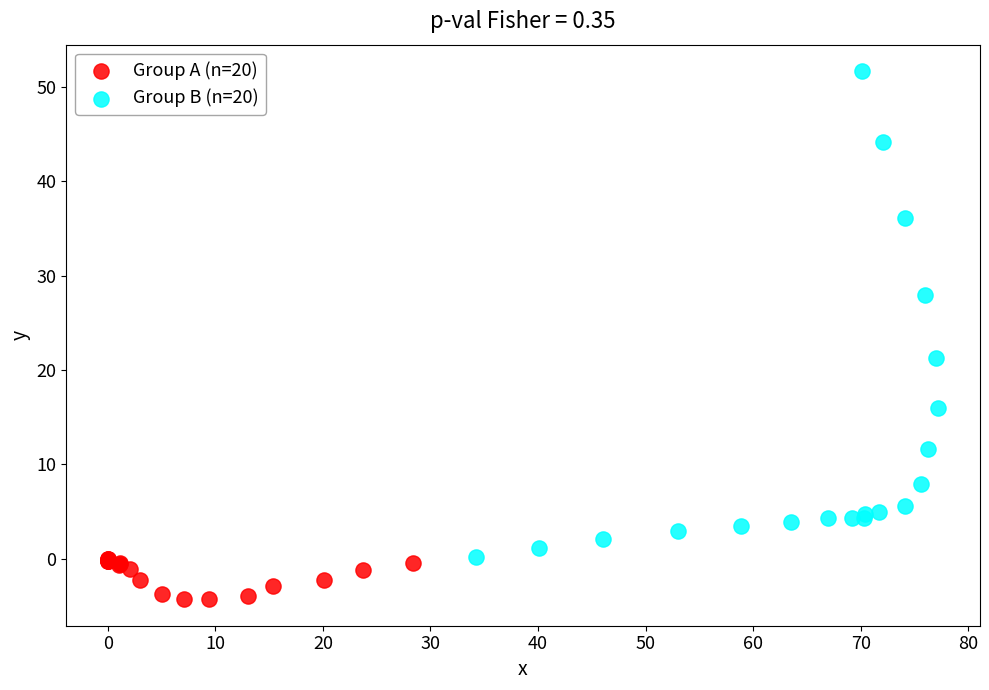

Which series contains the lowest Y value?

Group A (n=20)